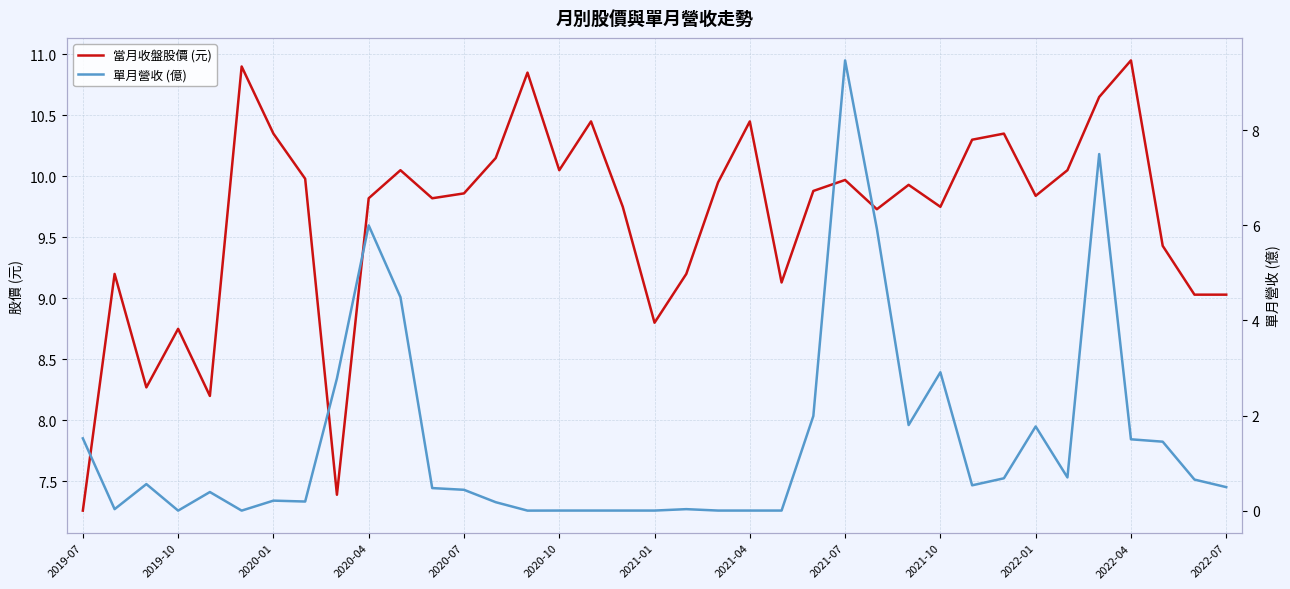

True or false: 單月營收 (億) and 當月收盤股價 (元) cross at least once.

False